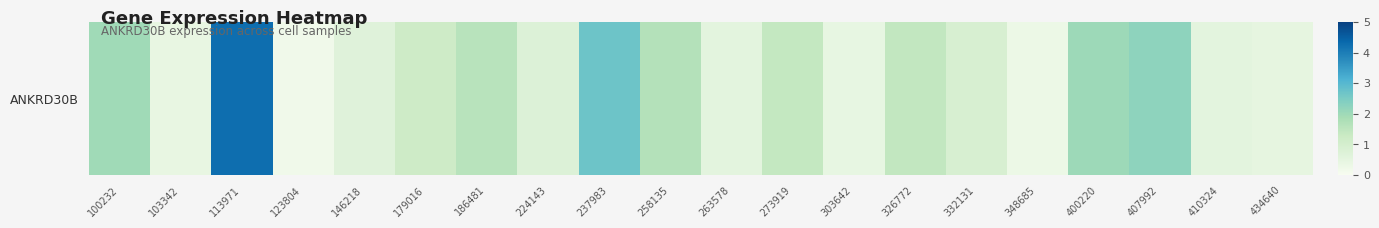

Rank the categories by value from lowest to highest.

123804, 348685, 103342, 303642, 434640, 263578, 410324, 146218, 224143, 332131, 179016, 273919, 326772, 186481, 258135, 100232, 400220, 407992, 237983, 113971